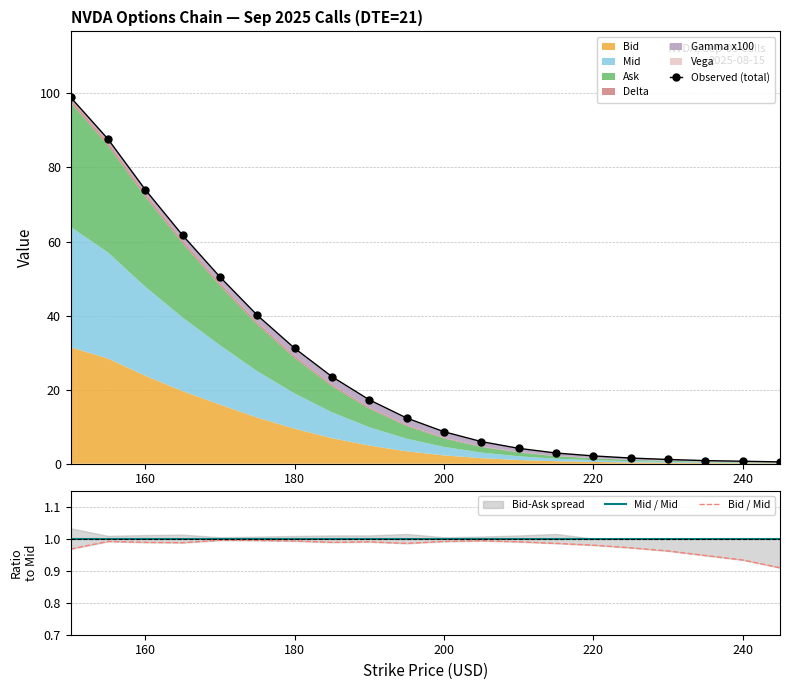

The Observed (total) series shows 1.3 at 220. True or false?

False